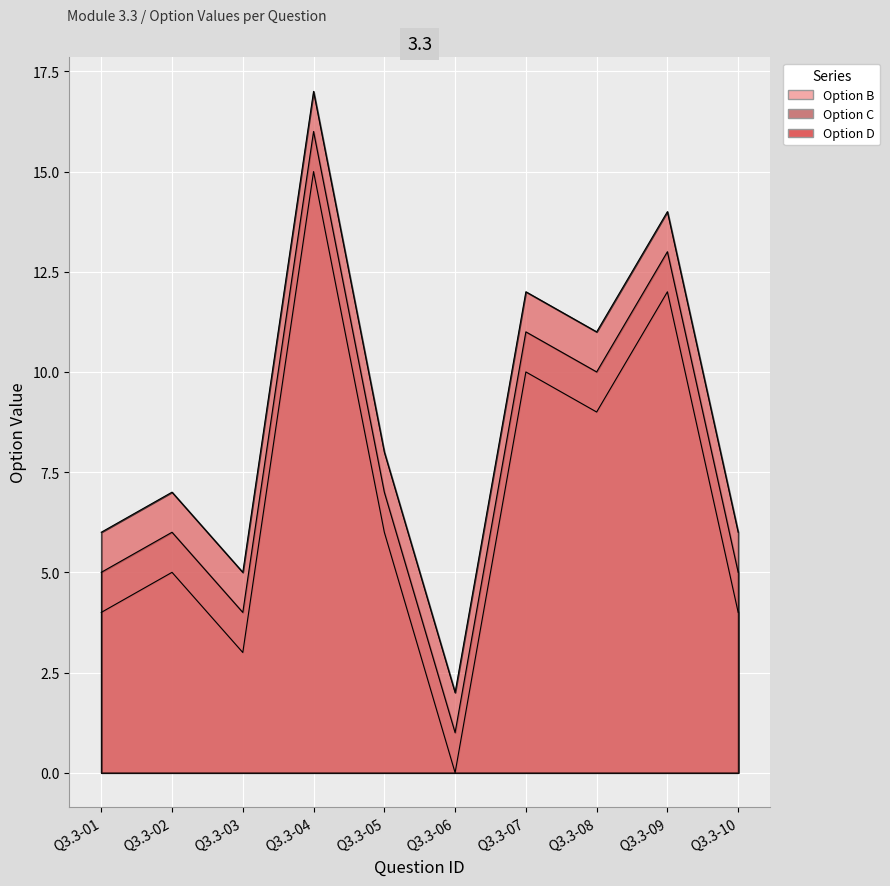

What is the average value of the Option B series?

7